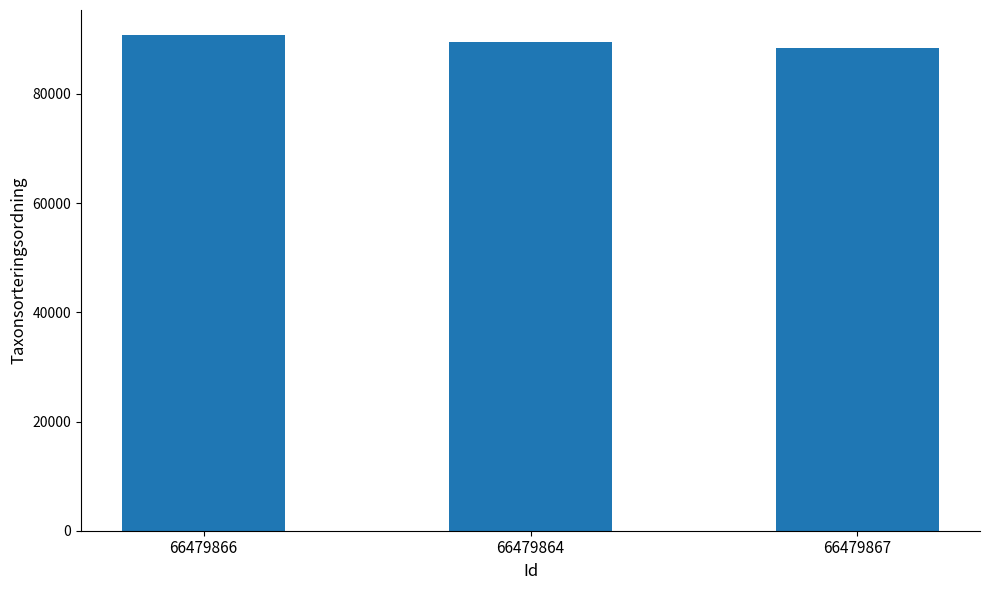

Approximately how many times larger is the value at 66479867 compared to 66479864?

1.0